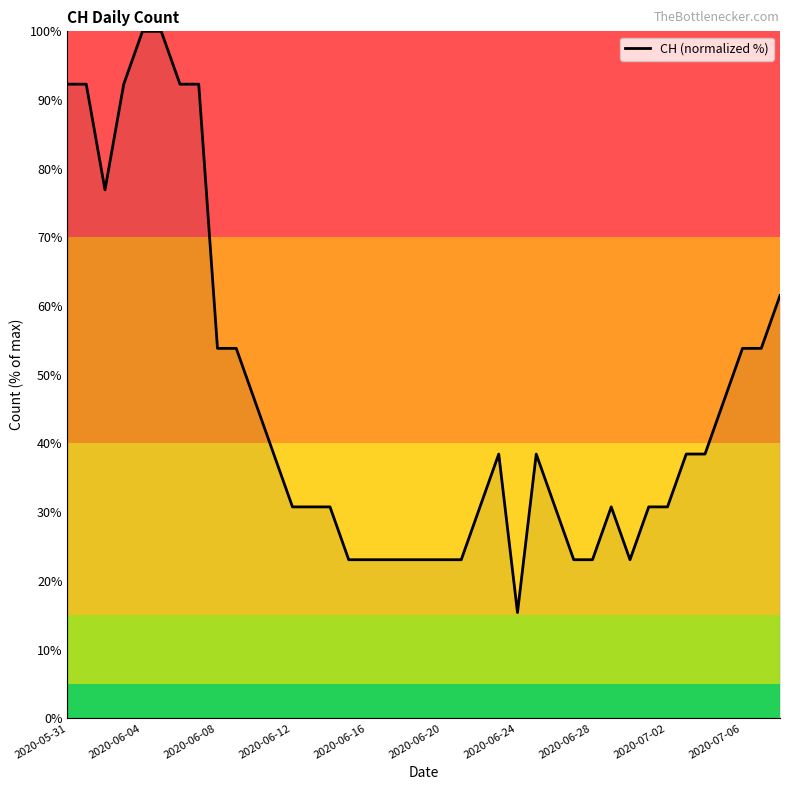

What is the greatest value displayed?

100.0